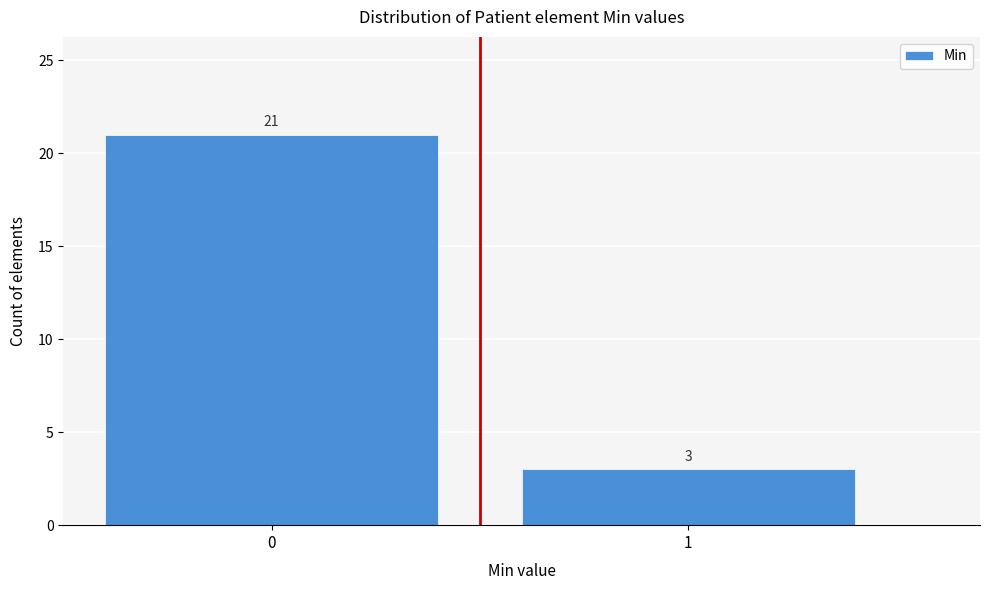

Reading left to right, what are all the values shown in this chart?

21	3